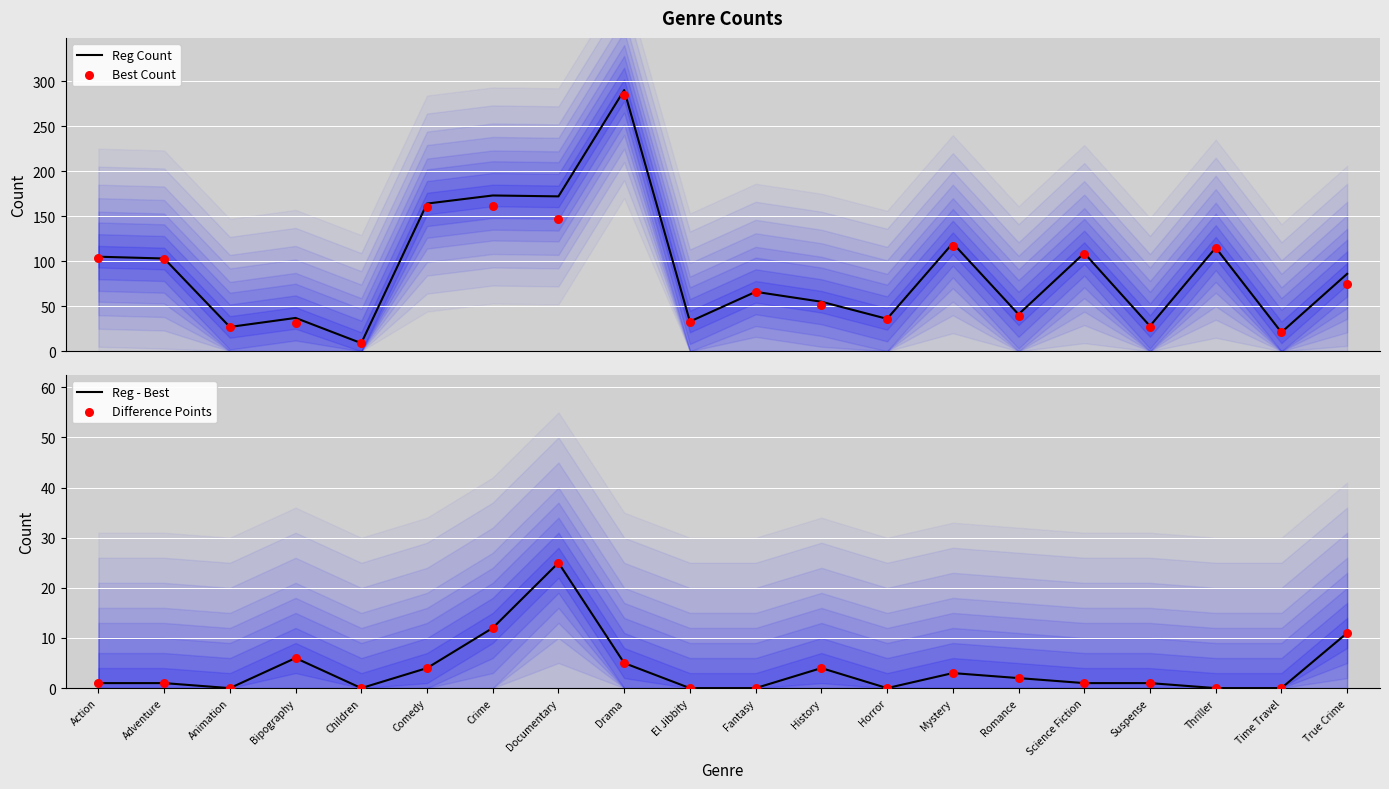

Which series has the largest Y range (max minus min)?

Reg Count